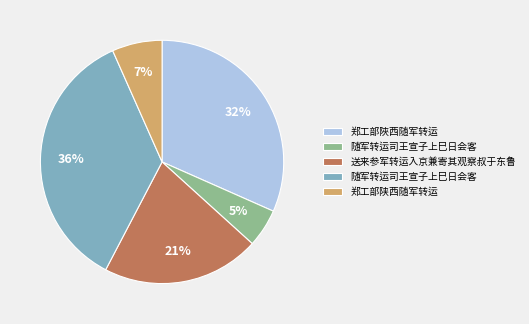

To the nearest percent, what is the difference between the largest and smallest slice percentages?

31%